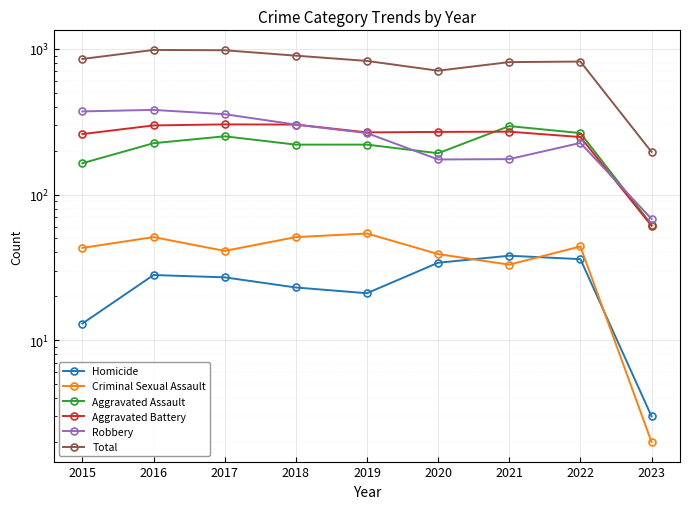

What is the value of the Aggravated Battery point at the 6th from the left?

269